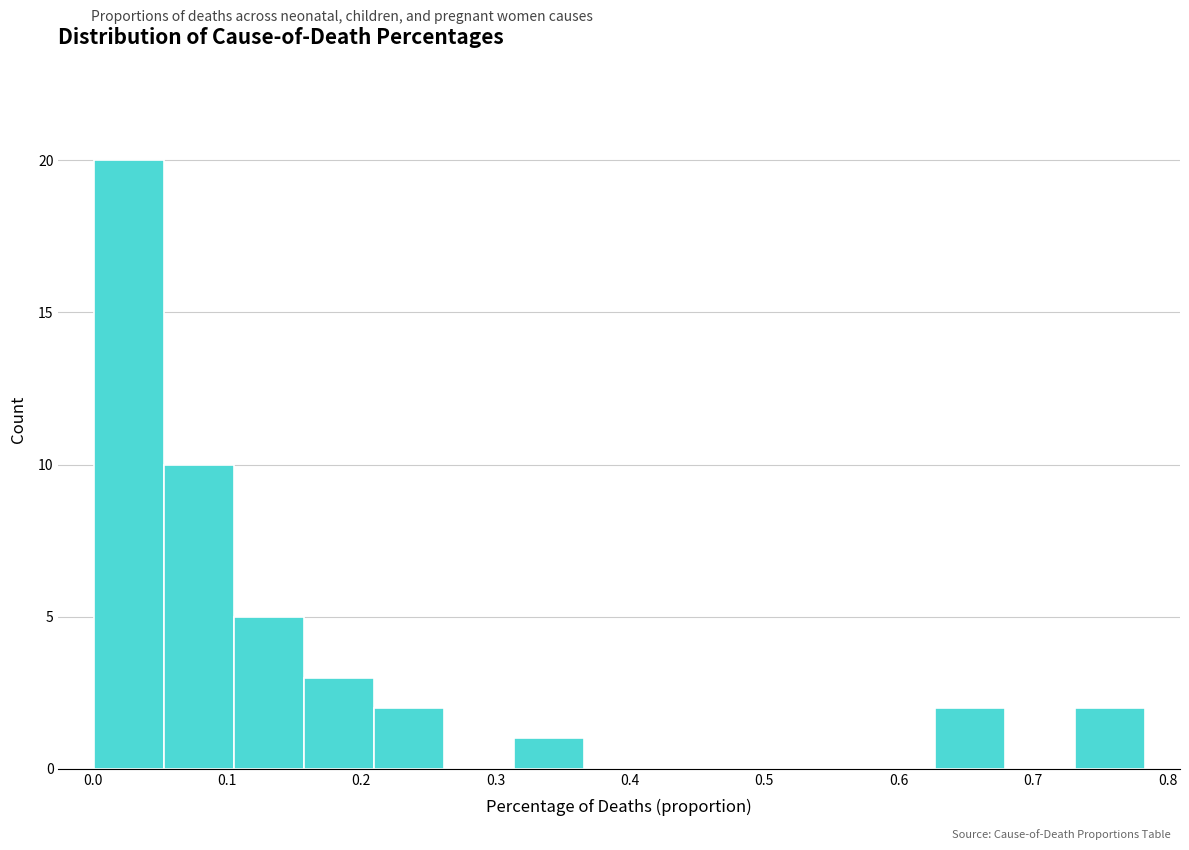

Reading left to right, list every bar in this chart as the range it spans on the x-axis followed by its height. Neither the bar edges nor the heights are printed on the chart, so give them approximately, as read against the axes.

0.00 to 0.05: 20
0.05 to 0.10: 10
0.10 to 0.16: 5
0.16 to 0.21: 3
0.21 to 0.26: 2
0.26 to 0.31: 0
0.31 to 0.37: 1
0.37 to 0.42: 0
0.42 to 0.47: 0
0.47 to 0.52: 0
0.52 to 0.57: 0
0.57 to 0.63: 0
0.63 to 0.68: 2
0.68 to 0.73: 0
0.73 to 0.78: 2